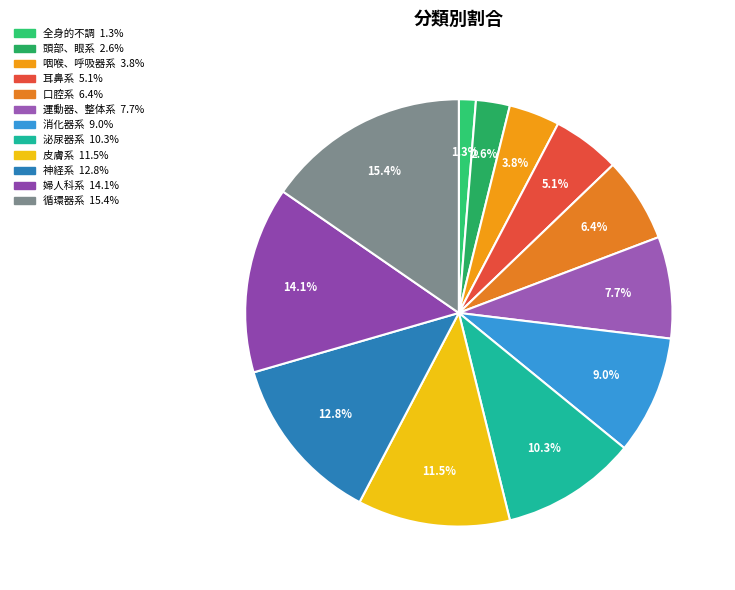

What is the smallest slice in the pie chart?

全身的不調